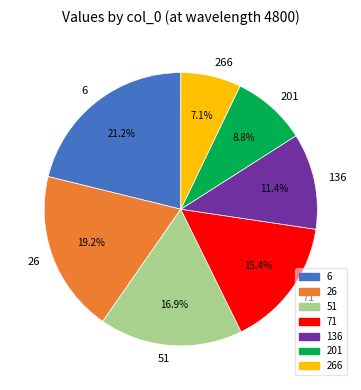

Does 51 account for over 50% of the chart?

No